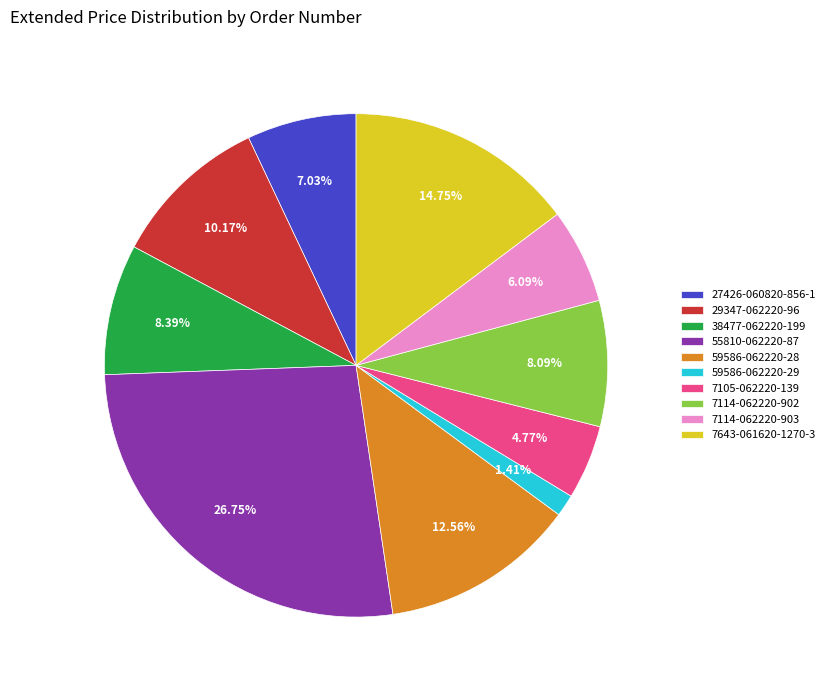

Does any single category account for the majority?

No